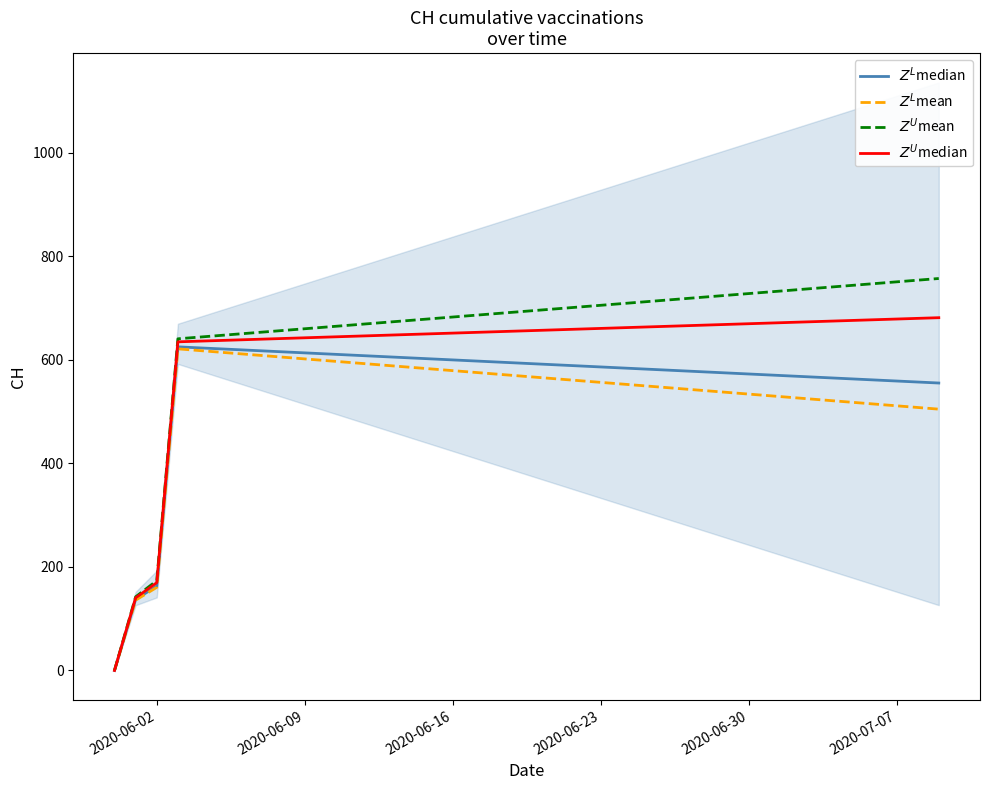

Reading left to right, extract all data points from this chart.

$Z^L$median: 0.0	137.1	163.1	625.2	623.2	621.3	619.4	617.4	615.5	613.5	611.6	609.6	607.7	605.8	603.8	601.9	599.9	598.0	596.1	594.1	592.2	590.2	588.3	586.3	584.4	582.5	580.5	578.6	576.6	574.7	572.8	570.8	568.9	566.9	565.0	563.0	561.1	559.2	557.2	555.3
$Z^L$mean: 0.0	135.8	160.5	621.3	618.1	614.8	611.6	608.3	605.1	601.9	598.6	595.4	592.2	588.9	585.7	582.5	579.2	576.0	572.8	569.5	566.3	563.0	559.8	556.6	553.3	550.1	546.9	543.6	540.4	537.2	533.9	530.7	527.5	524.2	521.0	517.7	514.5	511.3	508.0	504.8
$Z^U$mean: 0.0	142.2	173.5	640.7	643.9	647.2	650.4	653.7	656.9	660.1	663.4	666.6	669.8	673.1	676.3	679.5	682.8	686.0	689.2	692.5	695.7	699.0	702.2	705.4	708.7	711.9	715.1	718.4	721.6	724.8	728.1	731.3	734.5	737.8	741.0	744.3	747.5	750.7	754.0	757.2
$Z^U$median: 0.0	140.3	169.6	634.9	636.2	637.5	638.8	640.1	641.4	642.6	643.9	645.2	646.5	647.8	649.1	650.4	651.7	653.0	654.3	655.6	656.9	658.2	659.5	660.8	662.1	663.4	664.7	665.9	667.2	668.5	669.8	671.1	672.4	673.7	675.0	676.3	677.6	678.9	680.2	681.5